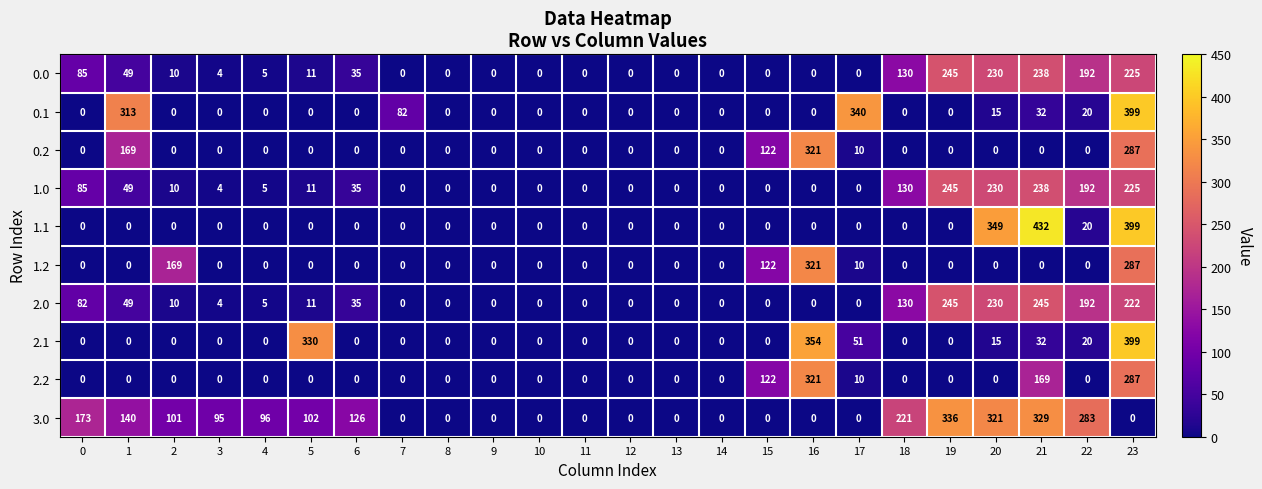

What is the difference between the second highest and second lowest values in the 3.0 series?

329